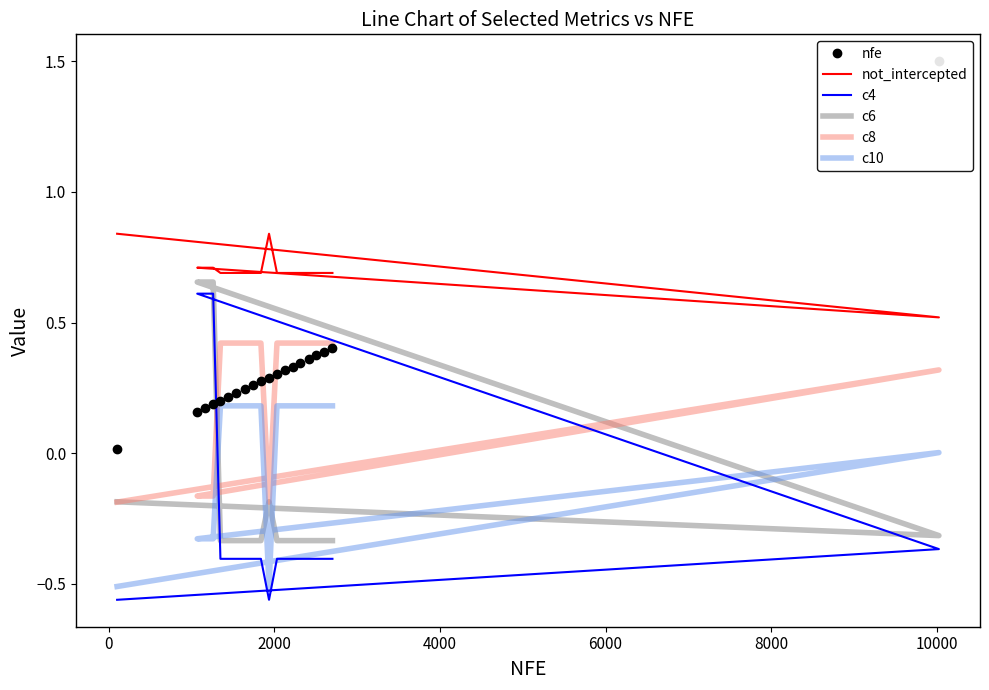

How many values in the c8 series are below 0?

5